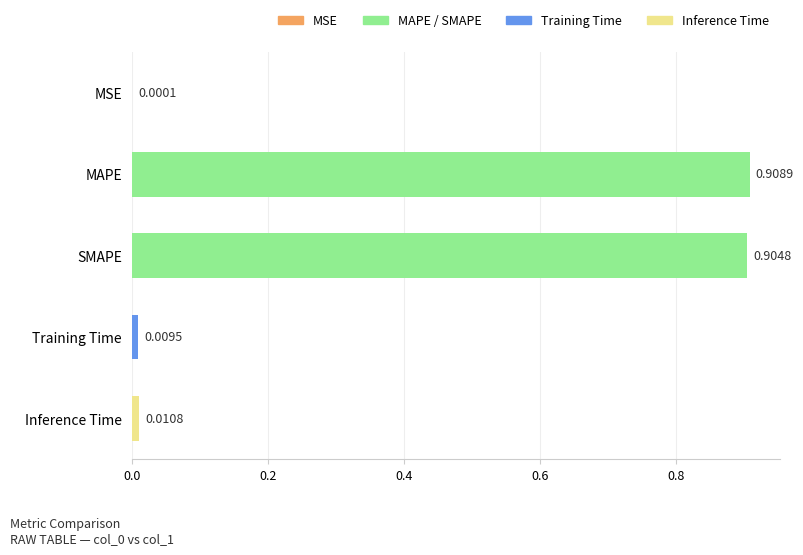

How many distinct data groups are displayed?

1